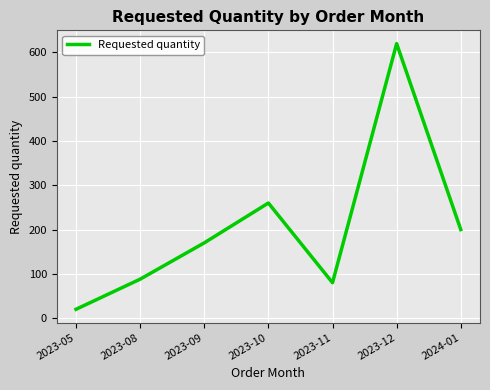

What is the difference between the second highest and minimum values?

240